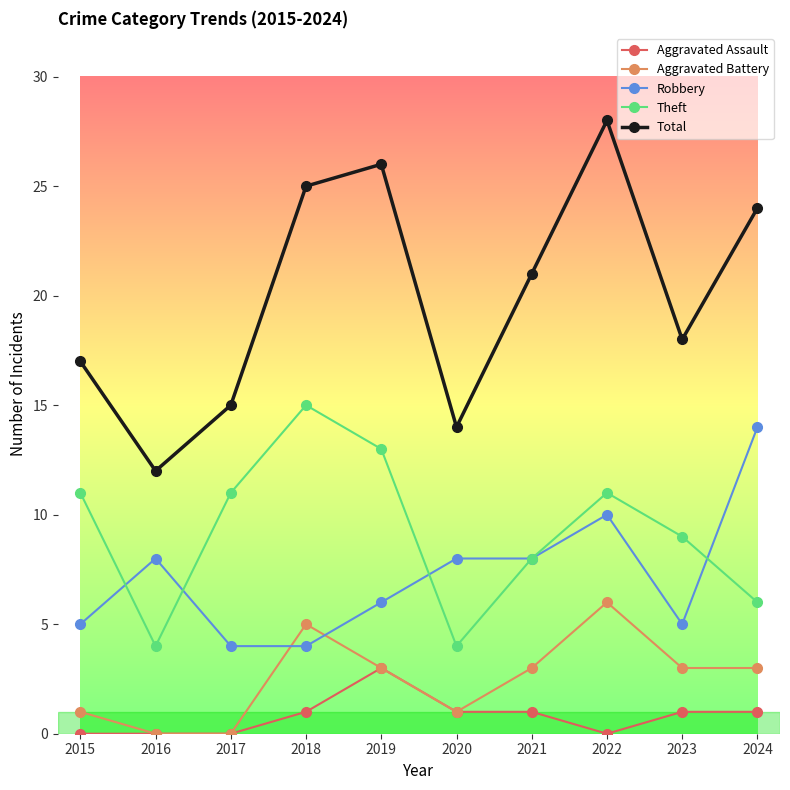

Does the chart have visible grid lines?

No